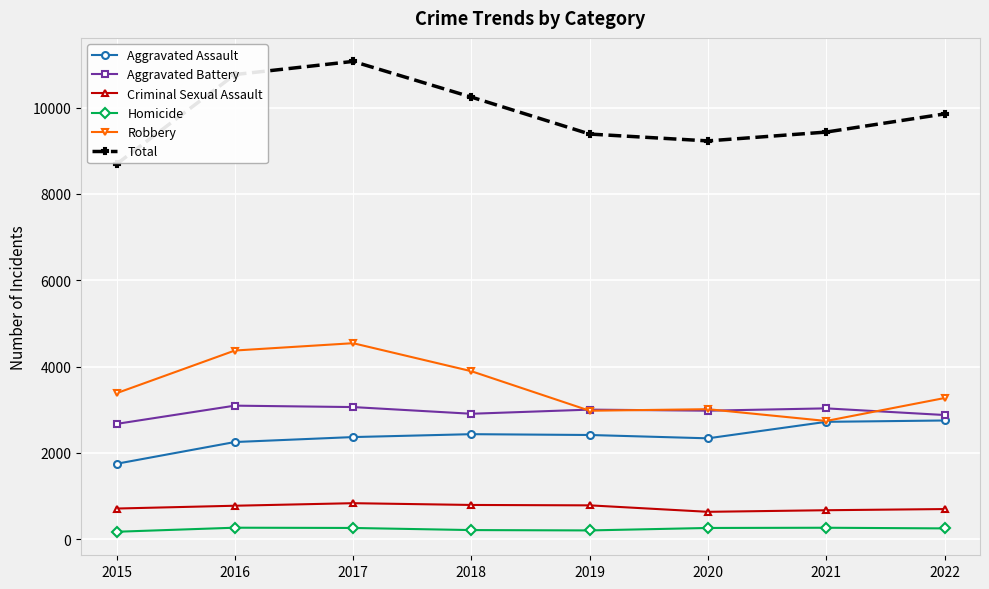

Which series changed the most between 2018 and 2021?

Robbery